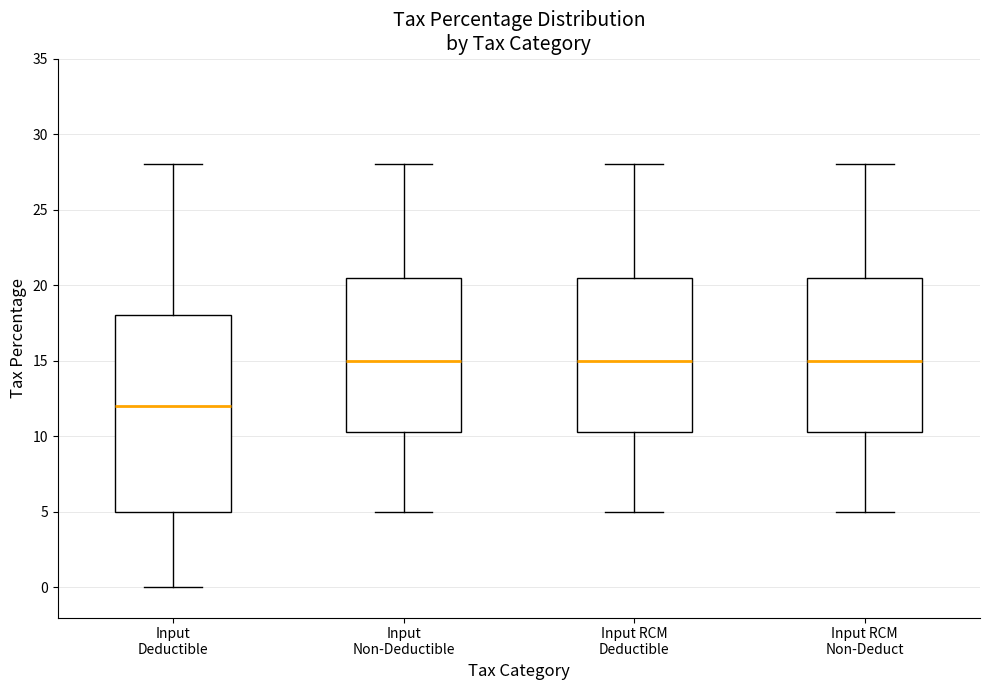

Reading left to right, transcribe this box plot: for each box, give where its median line is, the range the box spans, and where its two whiskers end, as read against the y-axis. The values are not printed on the chart, so give them approximately, as read against the axis.

Input Deductible: median 12.0, box 5.0 to 18.0, whiskers 0.0 to 28.0
Input Non-Deductible: median 15.0, box 10.5 to 20.5, whiskers 5.0 to 28.0
Input RCM Deductible: median 15.0, box 10.5 to 20.5, whiskers 5.0 to 28.0
Input RCM Non-Deduct: median 15.0, box 10.5 to 20.5, whiskers 5.0 to 28.0